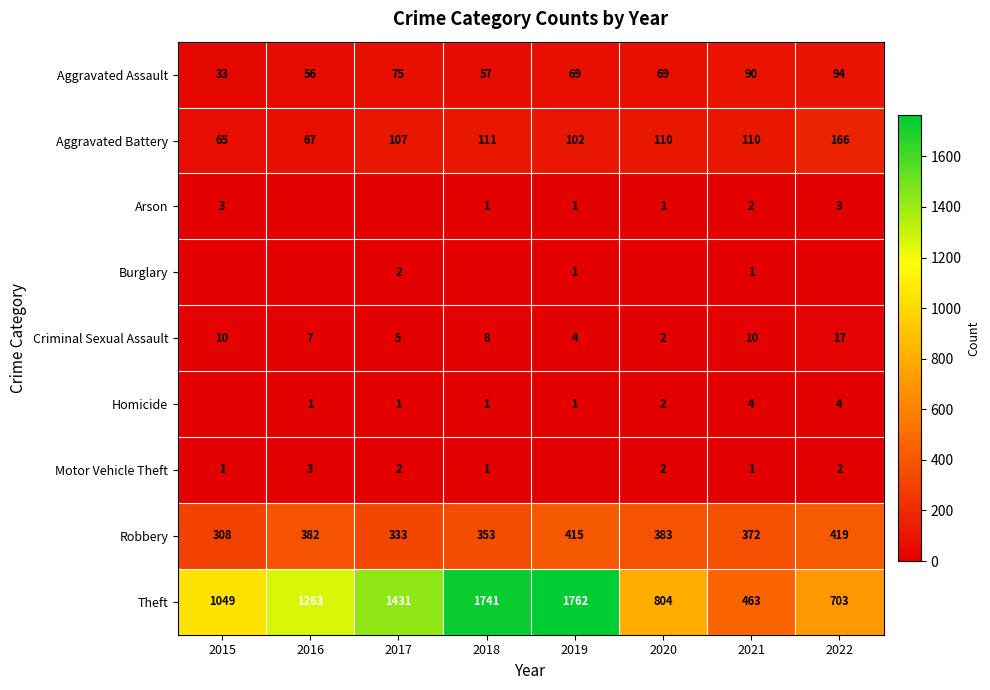

Between 2020 and 2018, which is larger?

2020